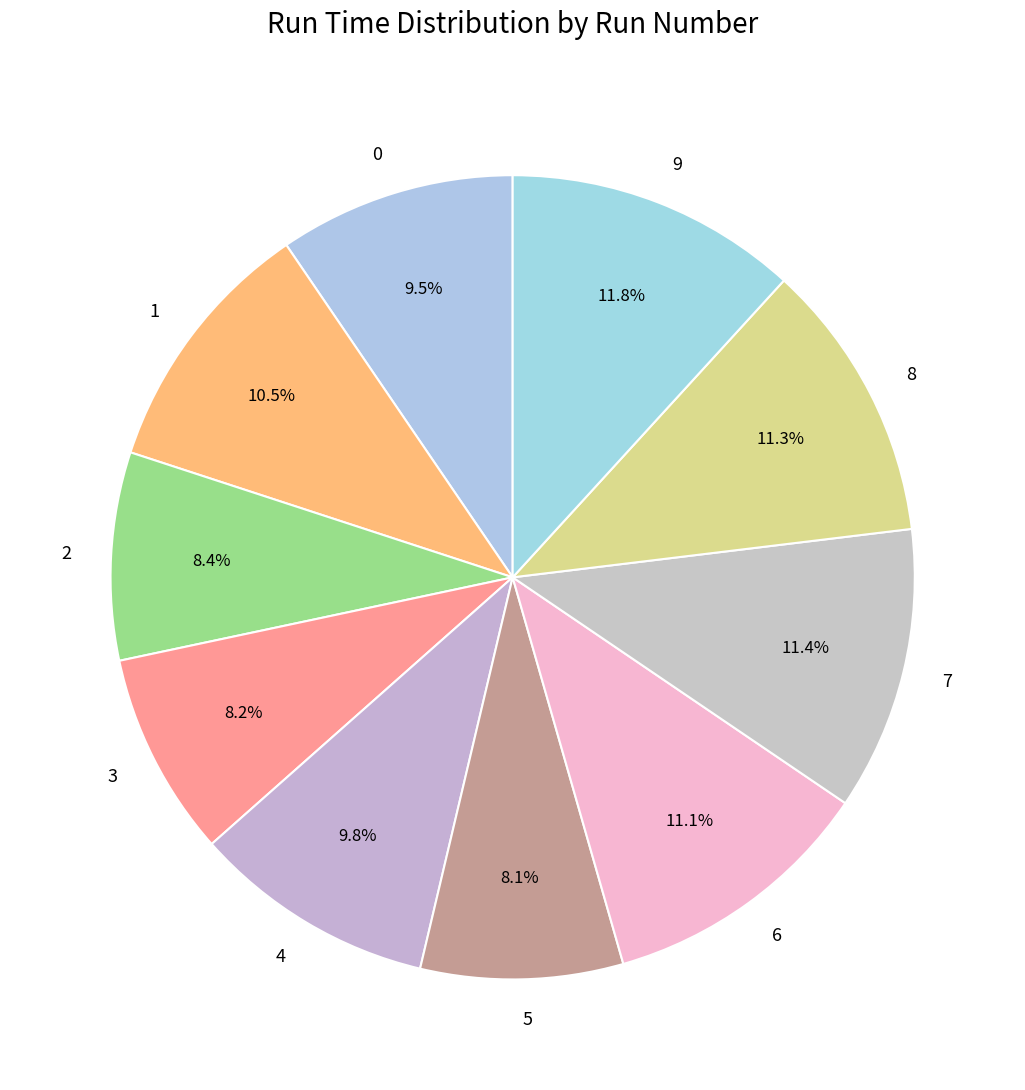

Does 9 represent more than half of the total?

No